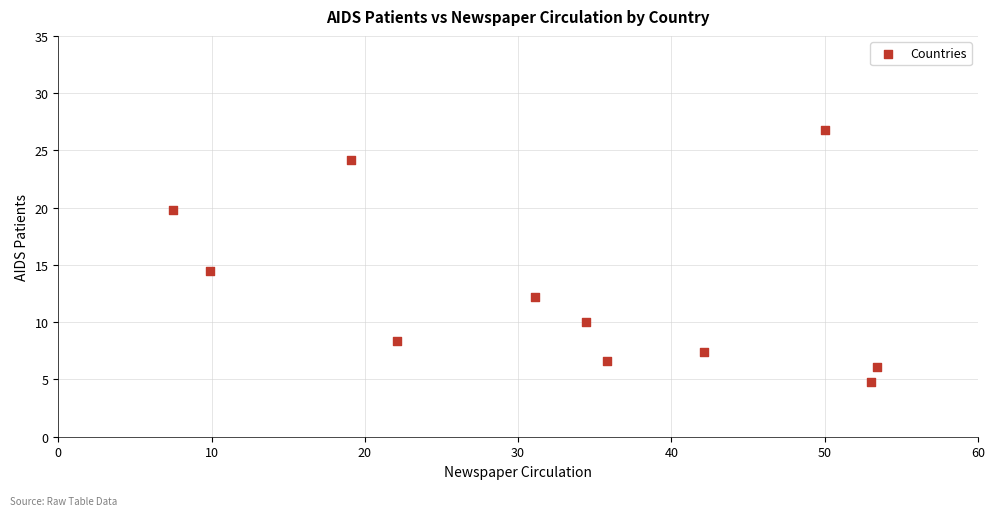

What is the range of X values (max minus min)?

45.9